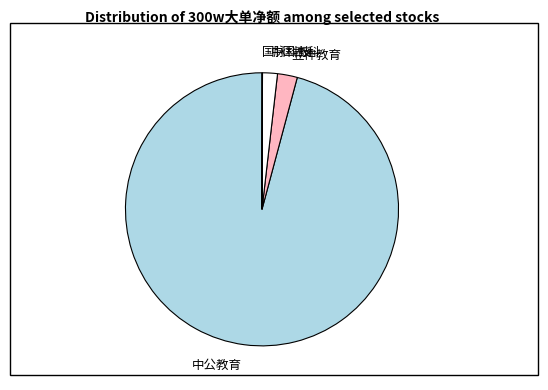

Which slice represents more than half of the pie?

中公教育